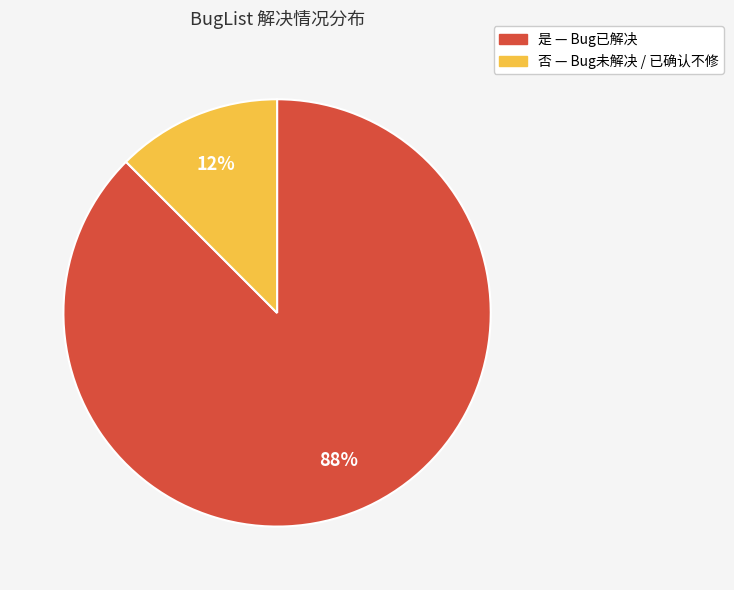

Is there any slice that represents more than half of the pie?

Yes